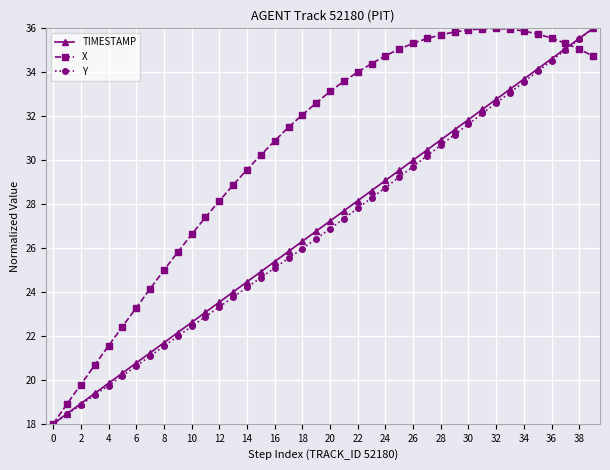

What is the value of the TIMESTAMP point at the 18th from the left?

25.8